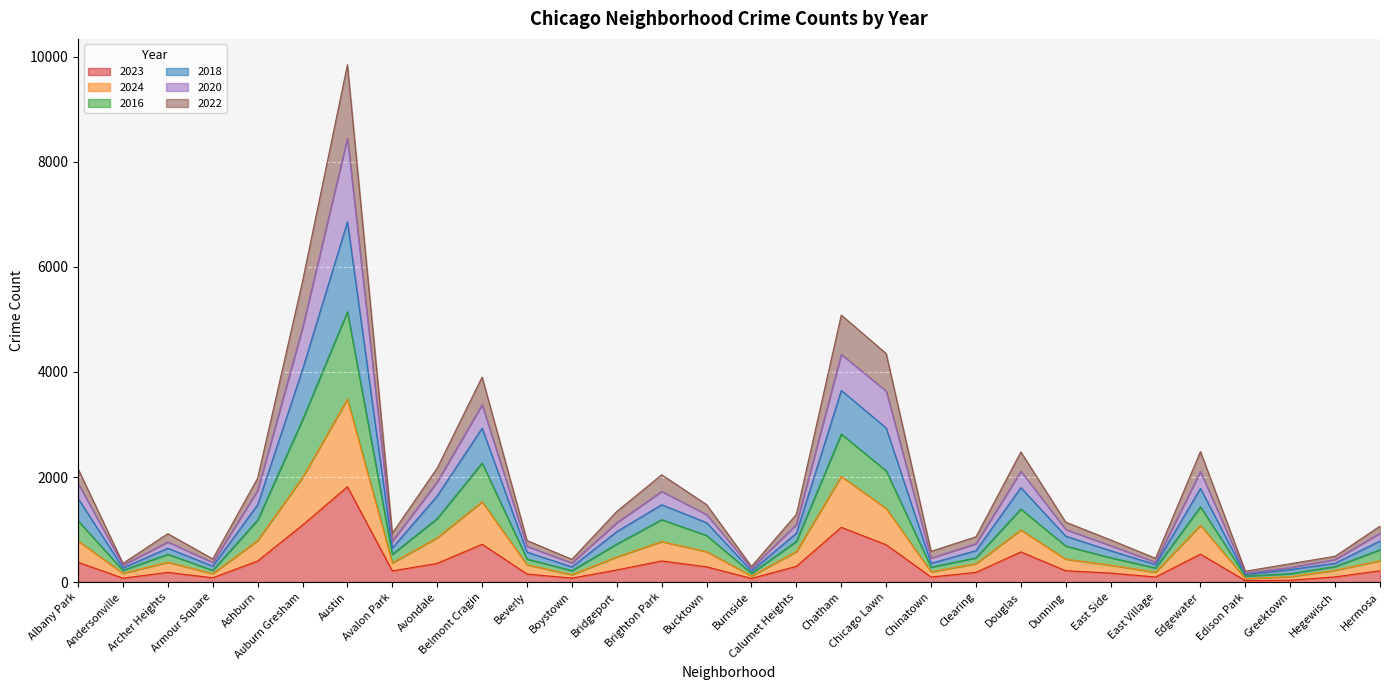

What position from the left is Hermosa?

30